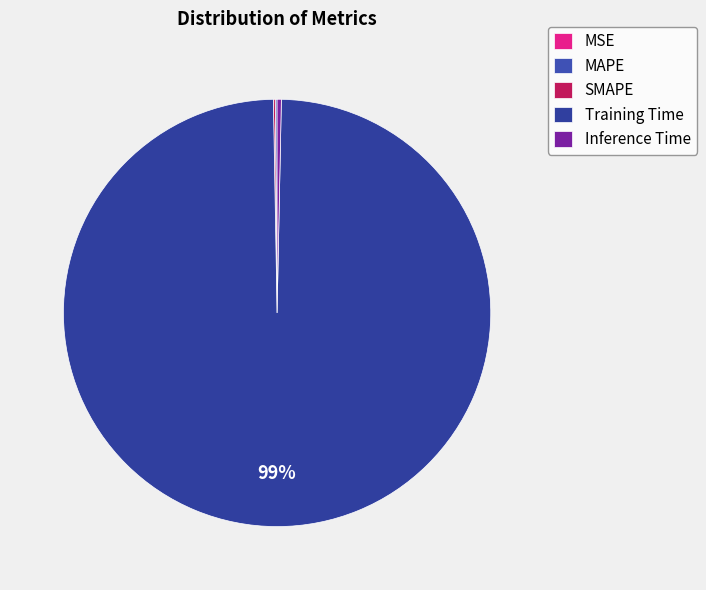

To the nearest percent, what is the difference between the largest and smallest slice percentages?

99%